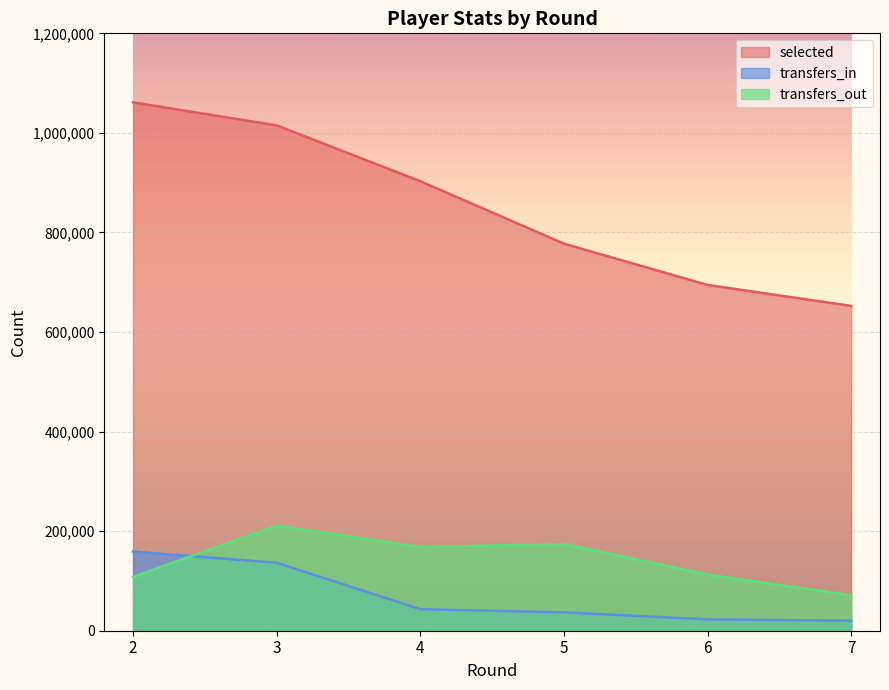

Which series changed the most between 4 and 7?

selected